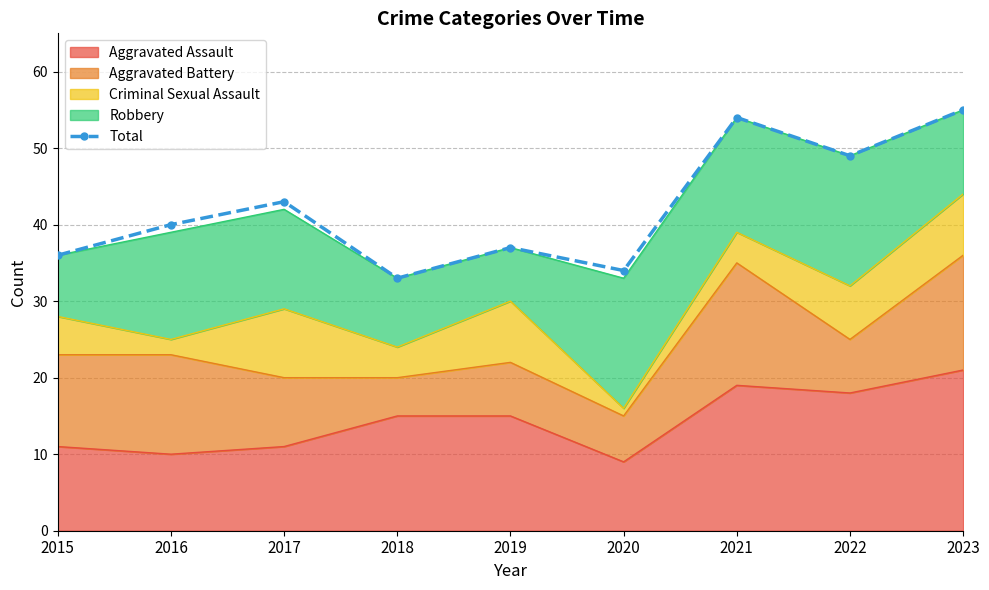

Rank the categories by value from highest to lowest.

2023, 2021, 2022, 2017, 2016, 2019, 2015, 2020, 2018